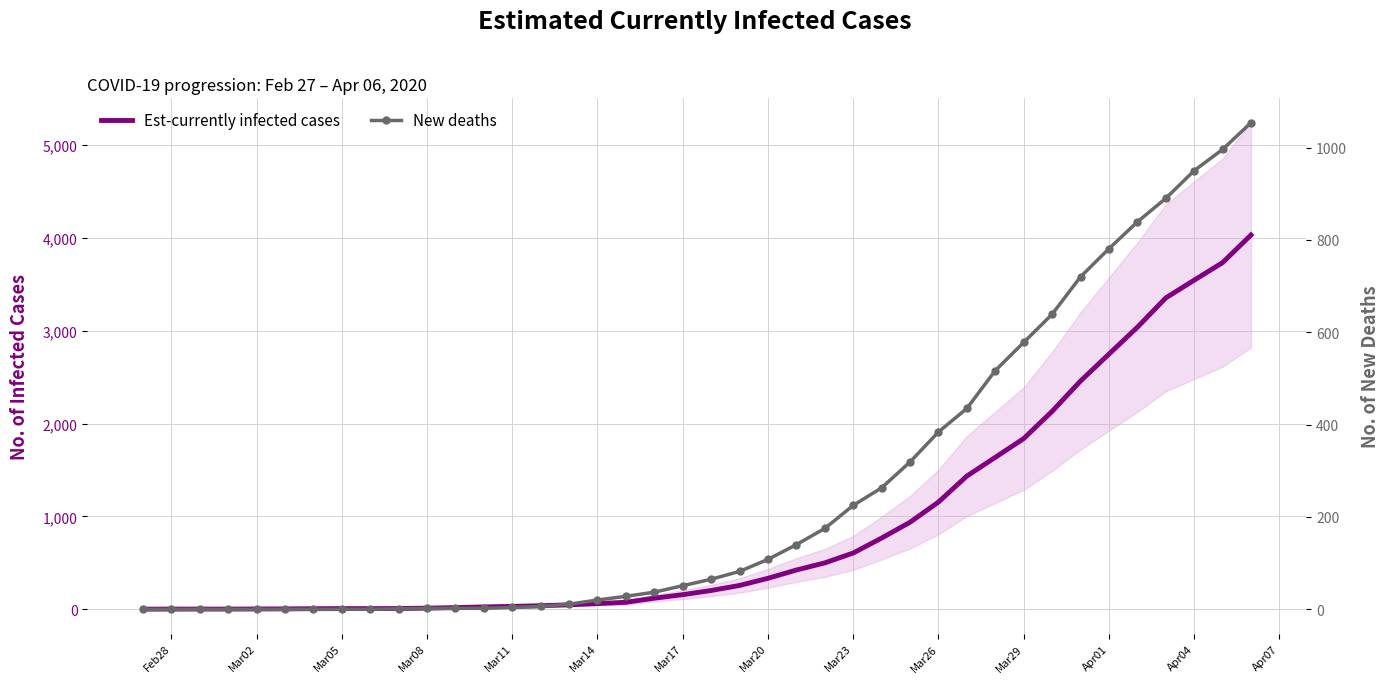

Count the number of data series in this chart.

2